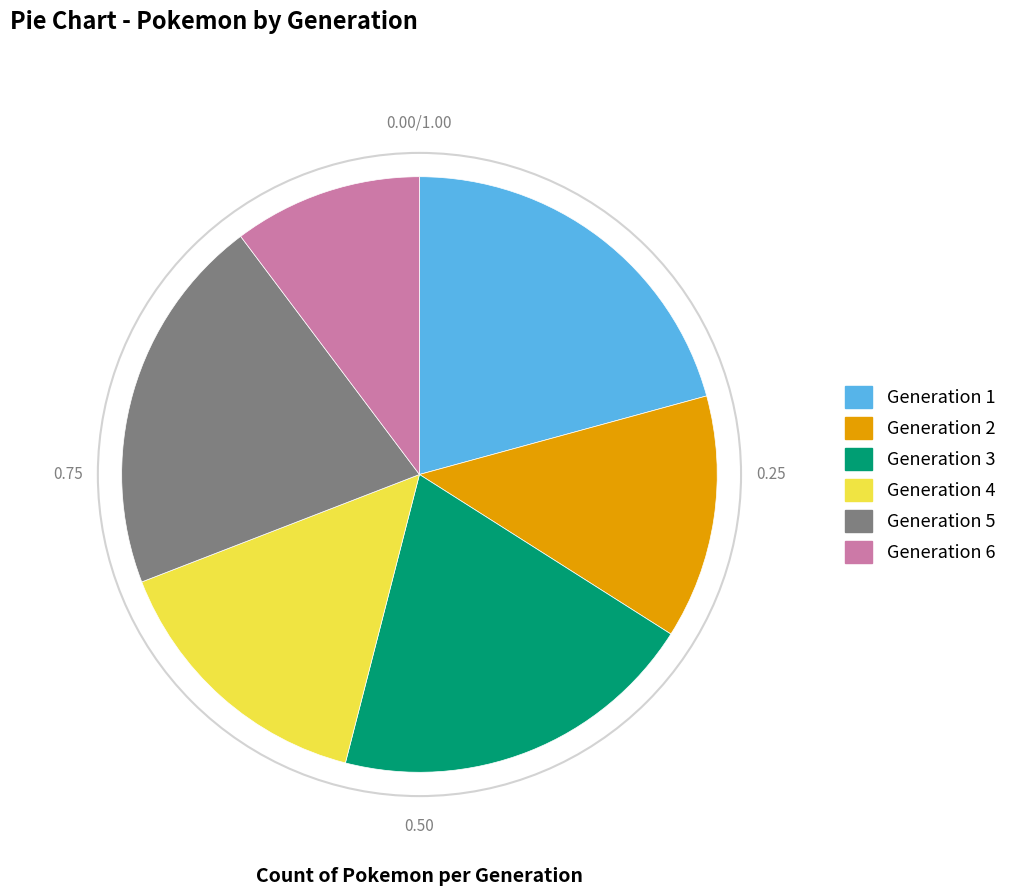

How many slices are in this pie chart?

6